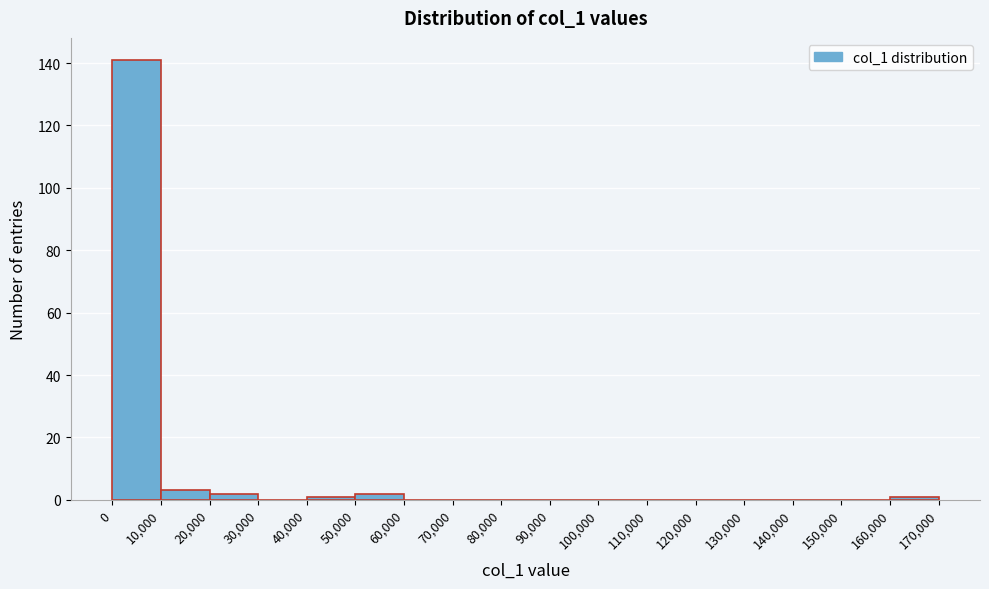

Over which range of the x-axis is the bar tallest?

0 to 10,000